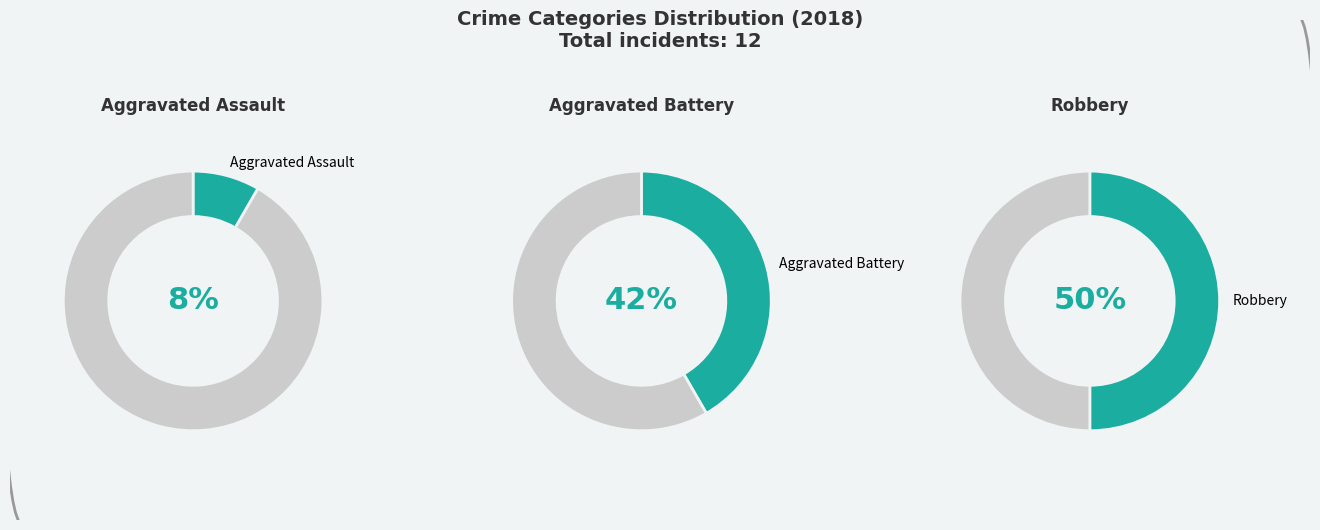

How much of the chart is everything except Aggravated Battery?

58.3%